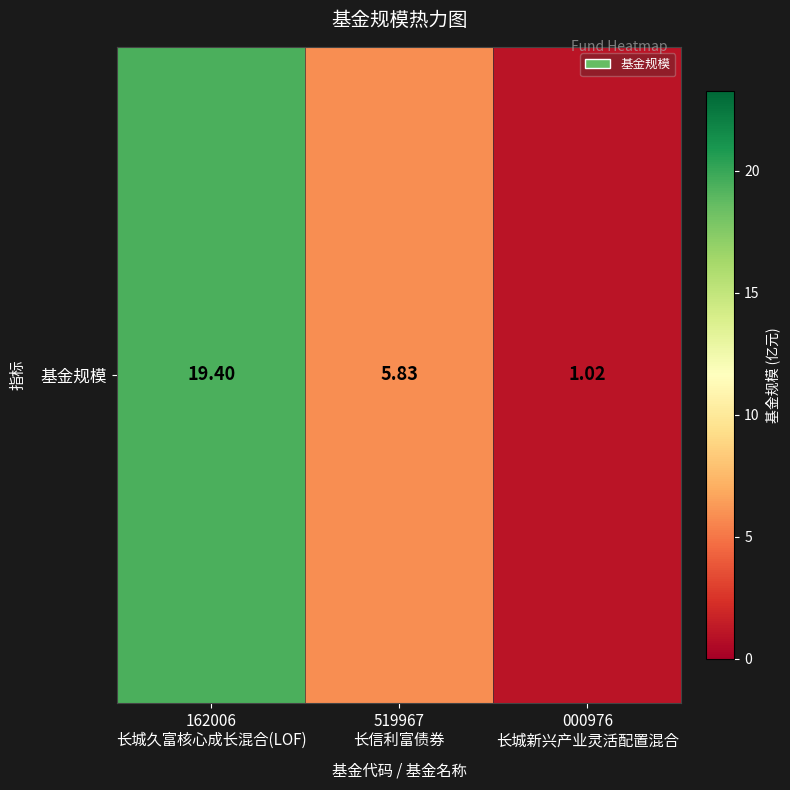

Rank the categories by value from highest to lowest.

162006
长城久富核心成长混合(LOF), 519967
长信利富债券, 000976
长城新兴产业灵活配置混合